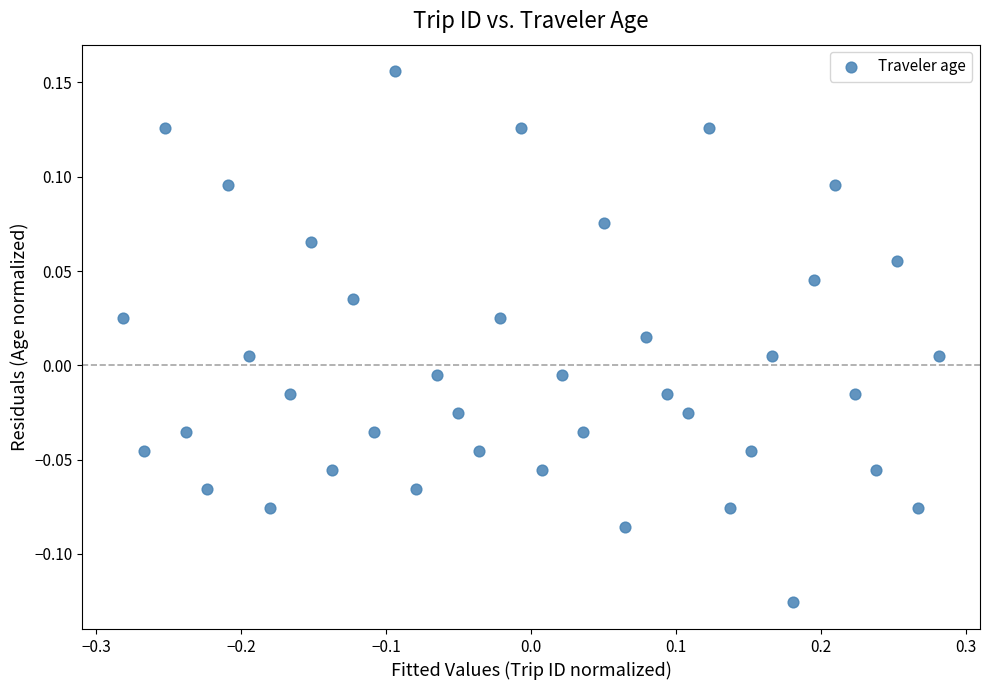

What is the range of Y values (max minus min)?

0.3